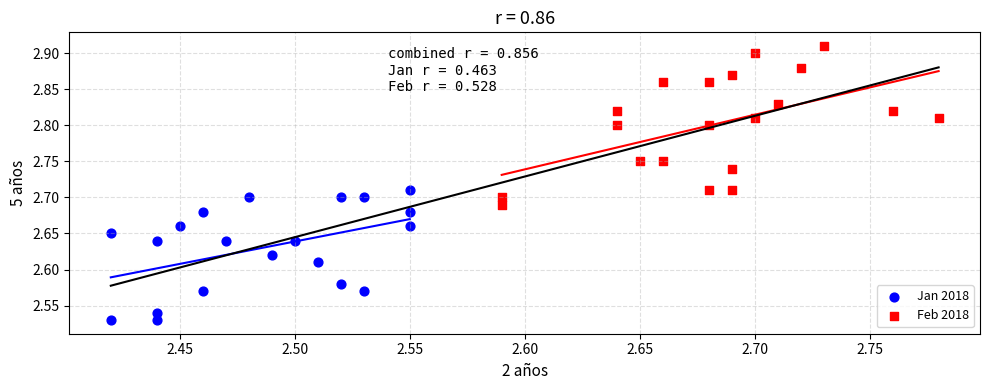

Which series reaches the minimum Y coordinate?

Jan 2018